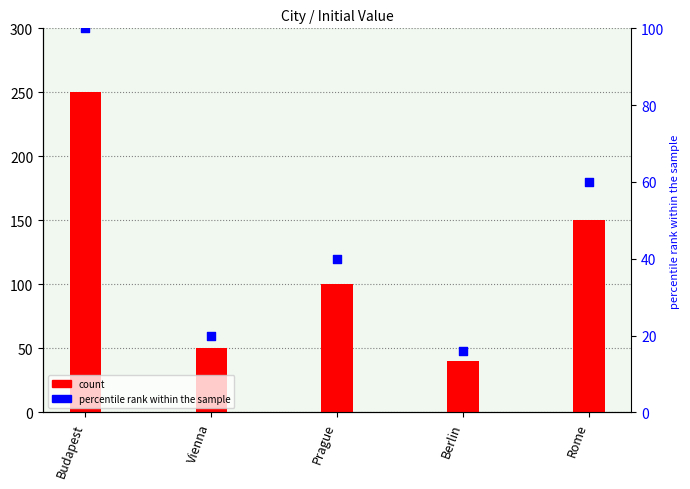

At which category is the sum across all series the highest?

Budapest